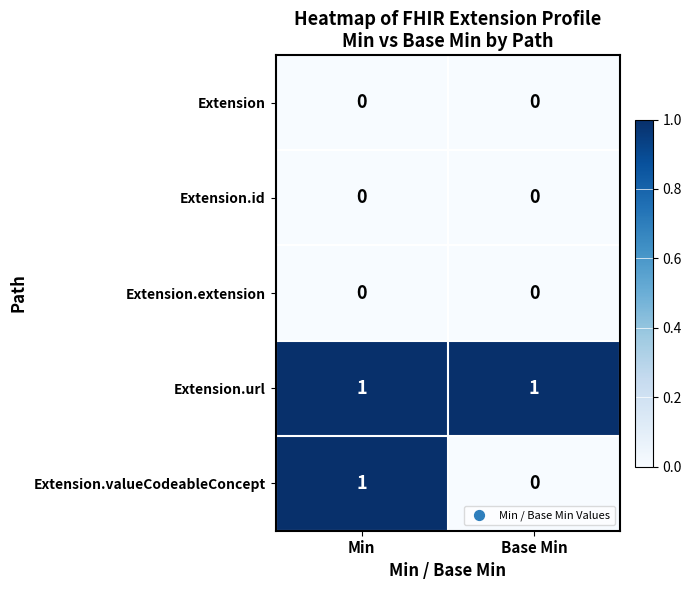

How many series are shown in this chart?

5